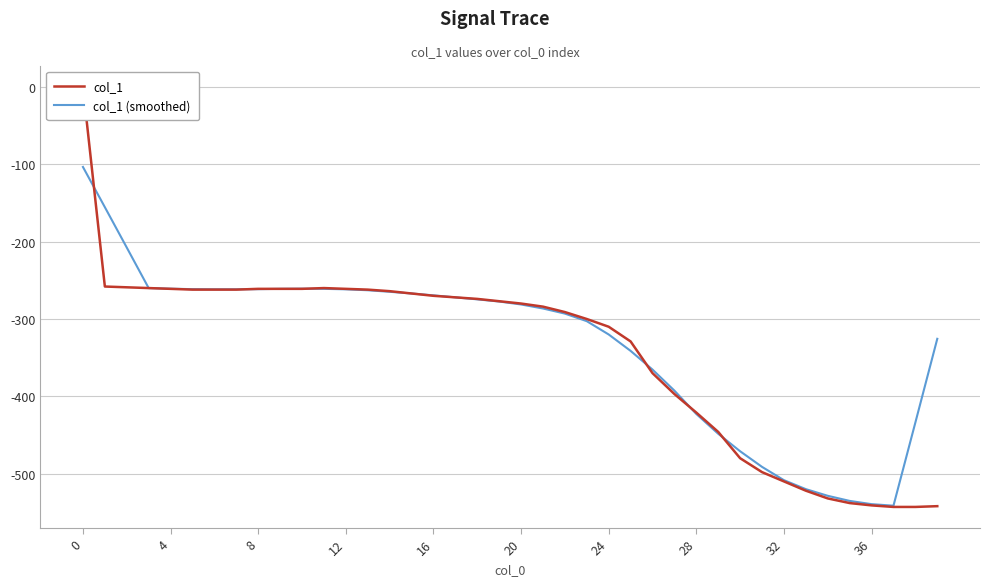

At how many categories does at least one series exceed -162?

2